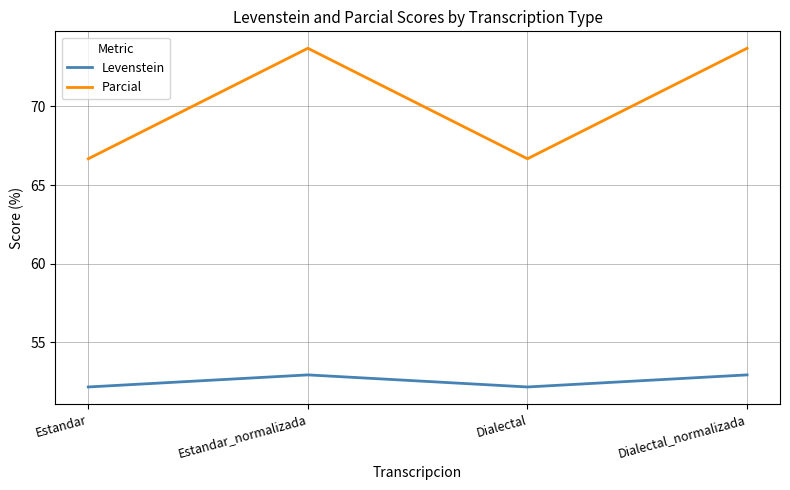

Is this an area chart (filled region under the line)?

No